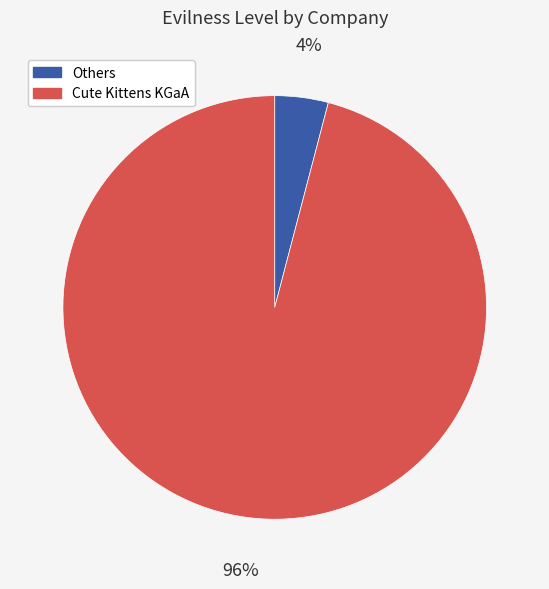

Is there a majority slice in this chart?

Yes